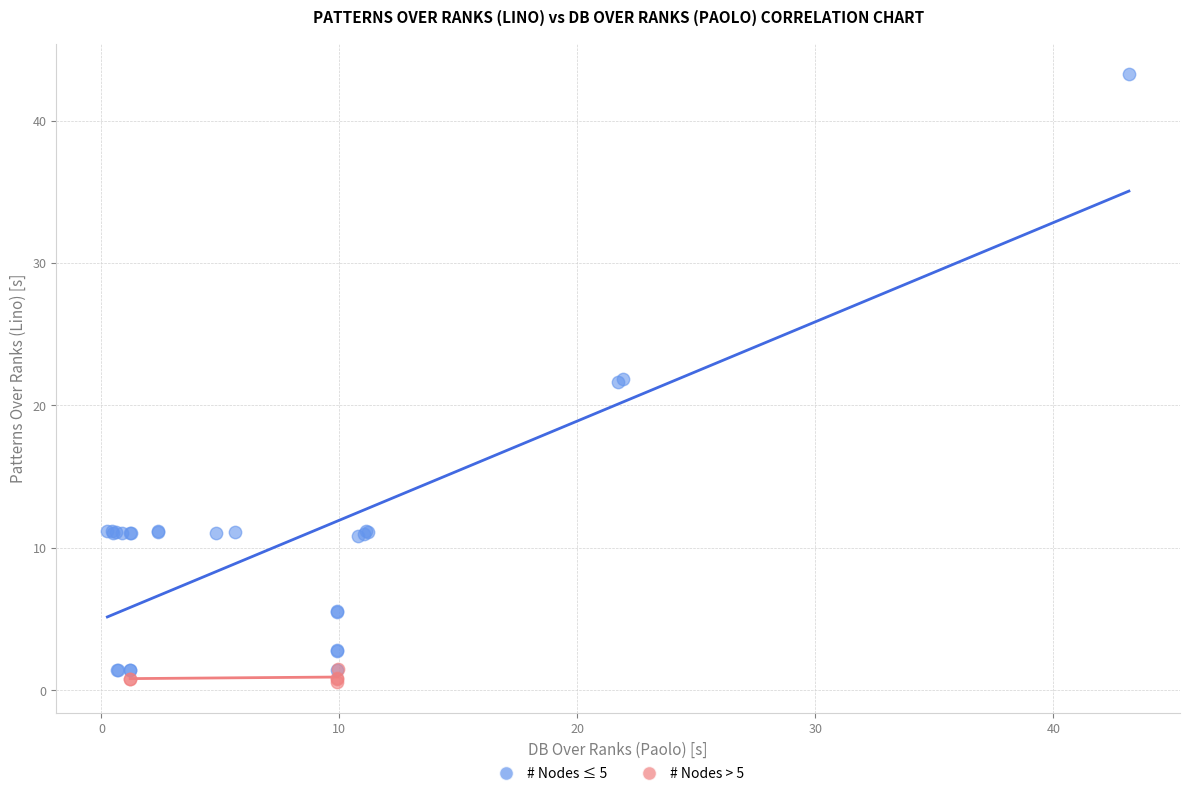

Which series has the largest Y range (max minus min)?

# Nodes ≤ 5